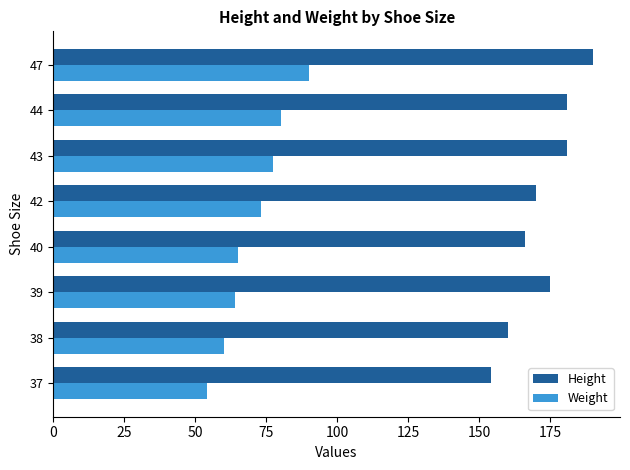

What is the spread (max minus min) of values at 47?

100.0